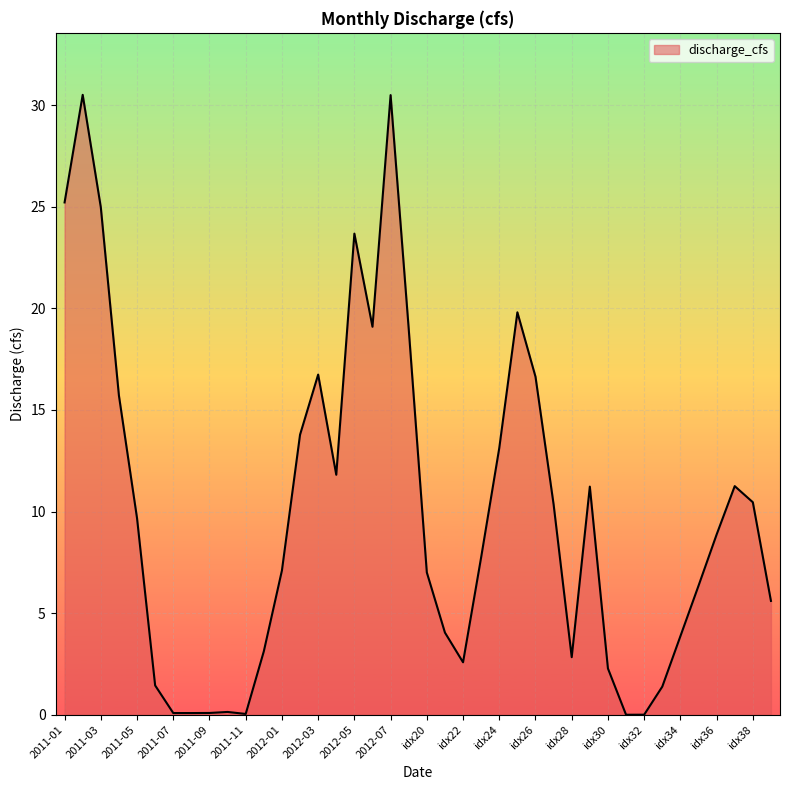

What is the difference between the maximum and minimum values?

30.5